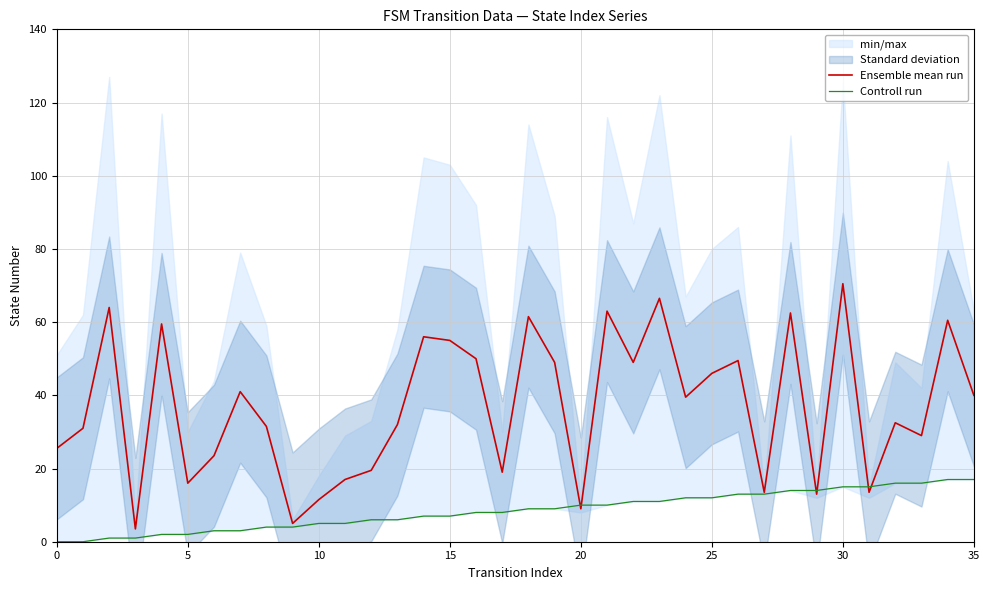

How many categories are shown in the chart?

36